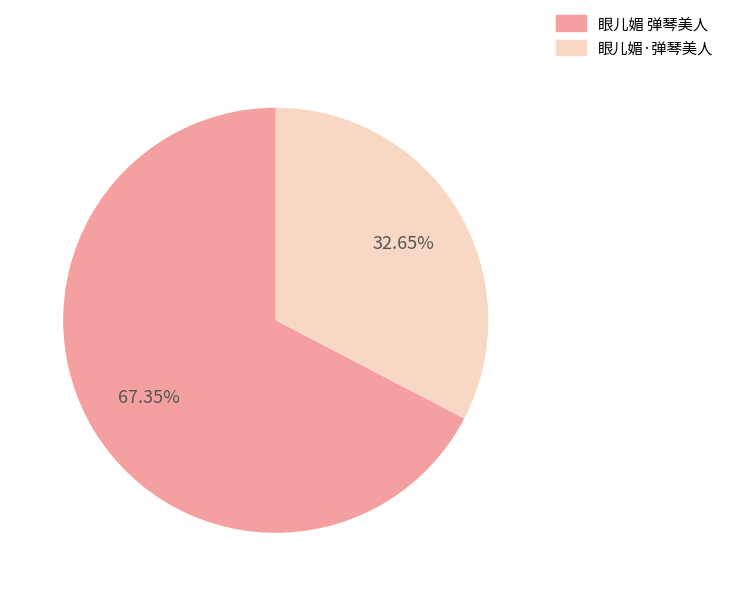

Rank the categories by value from highest to lowest.

眼儿媚 弹琴美人, 眼儿媚·弹琴美人